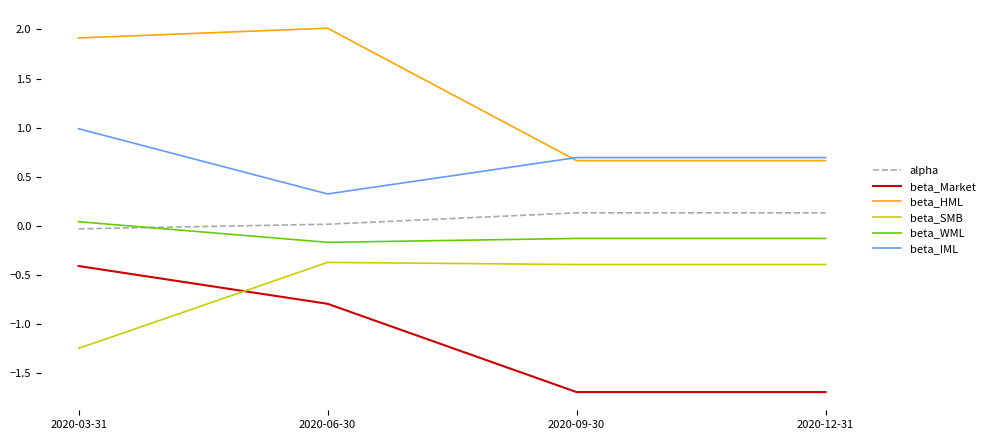

True or false: beta_SMB and beta_HML cross at least once.

False